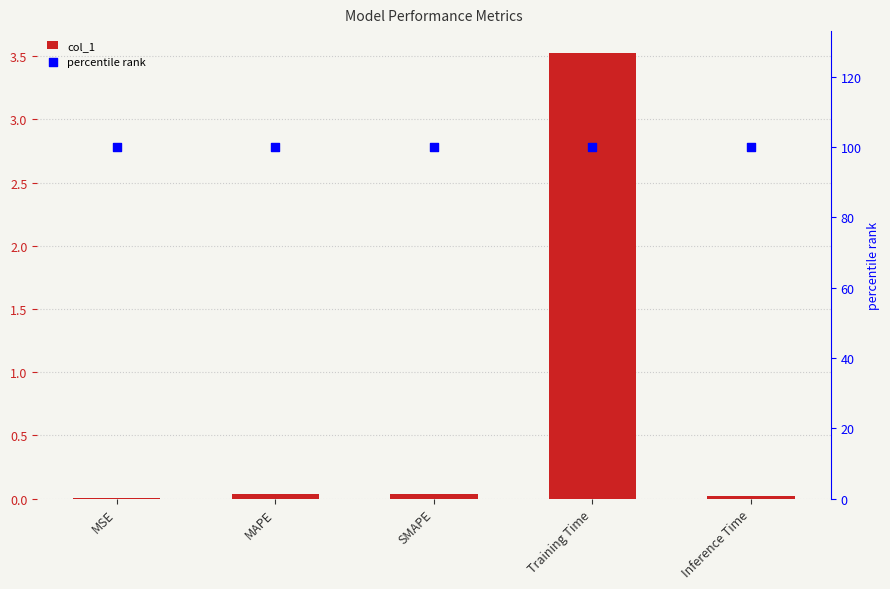

What are all the series names shown in the legend?

col_1, percentile rank